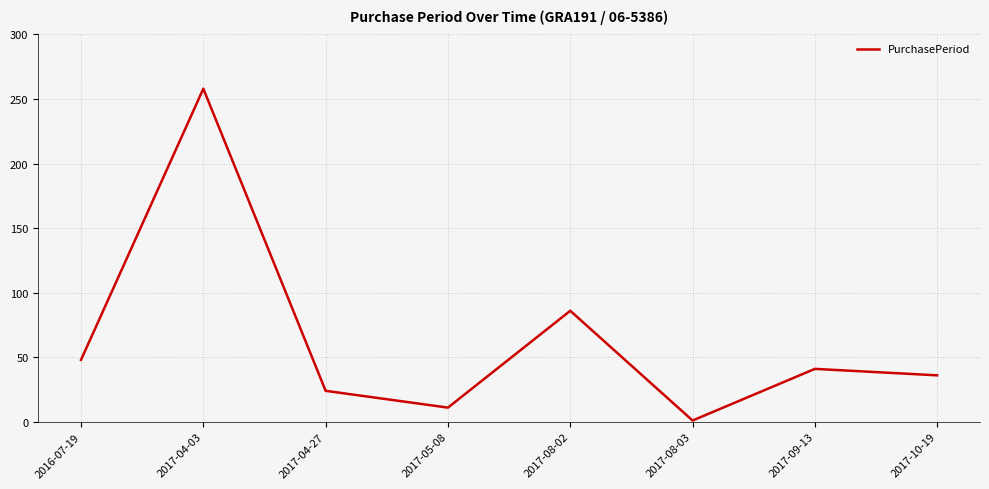

What position from the left is 2017-10-19?

8